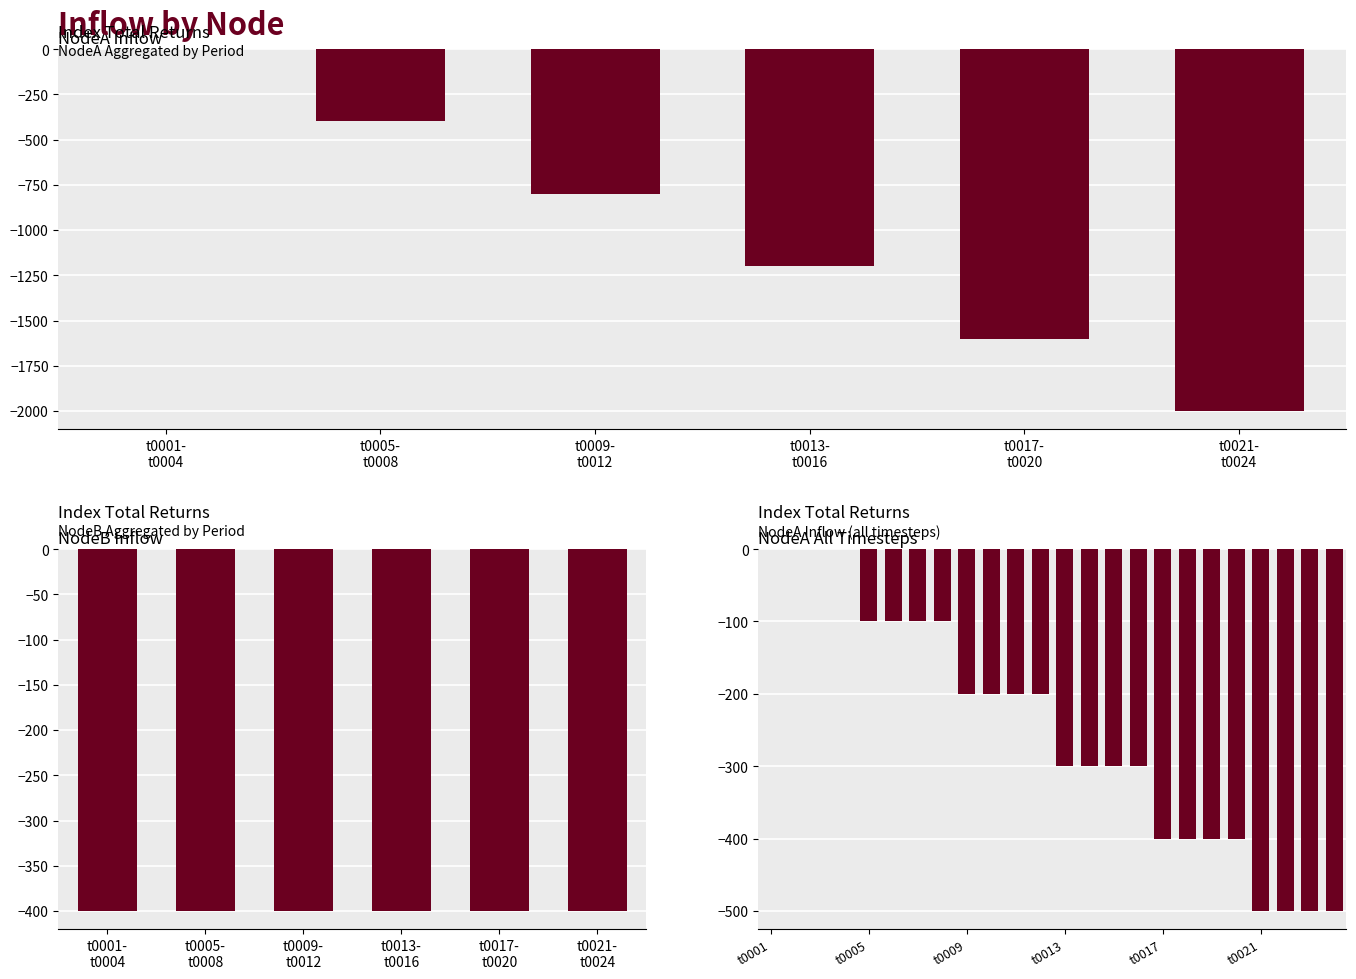

Count the number of categories in the chart.

24